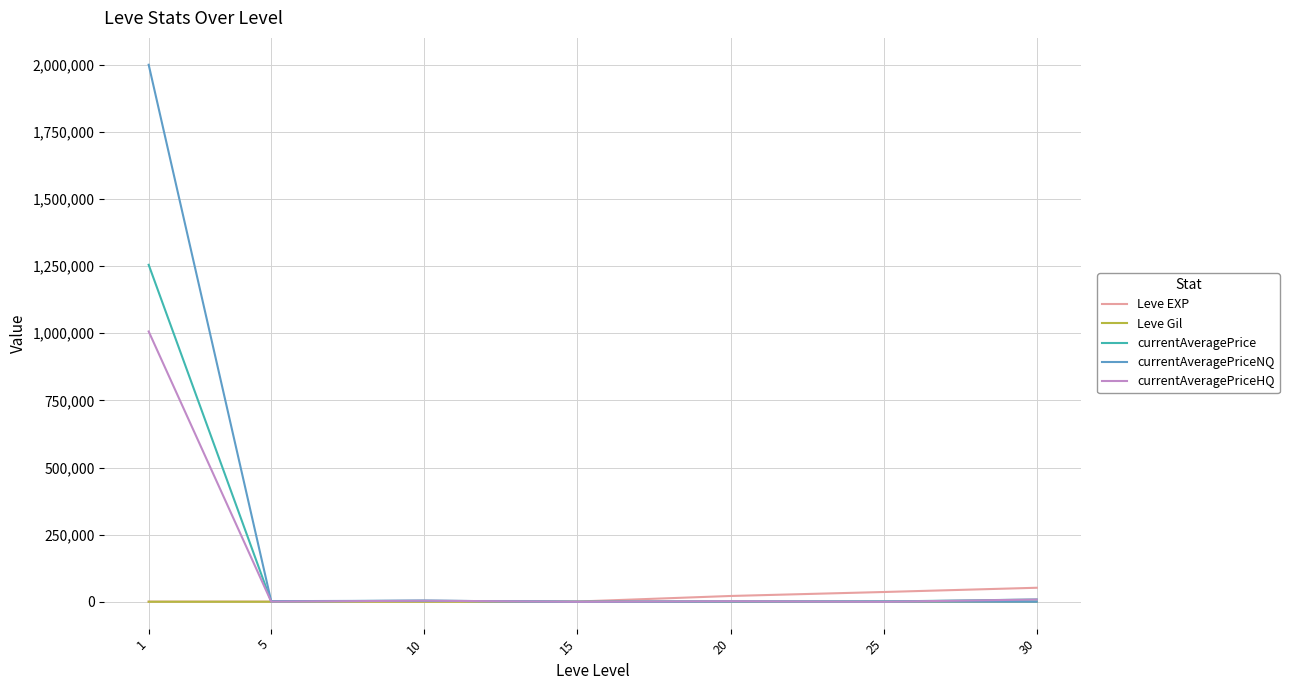

At which category does the chart reach its peak across all series?

1